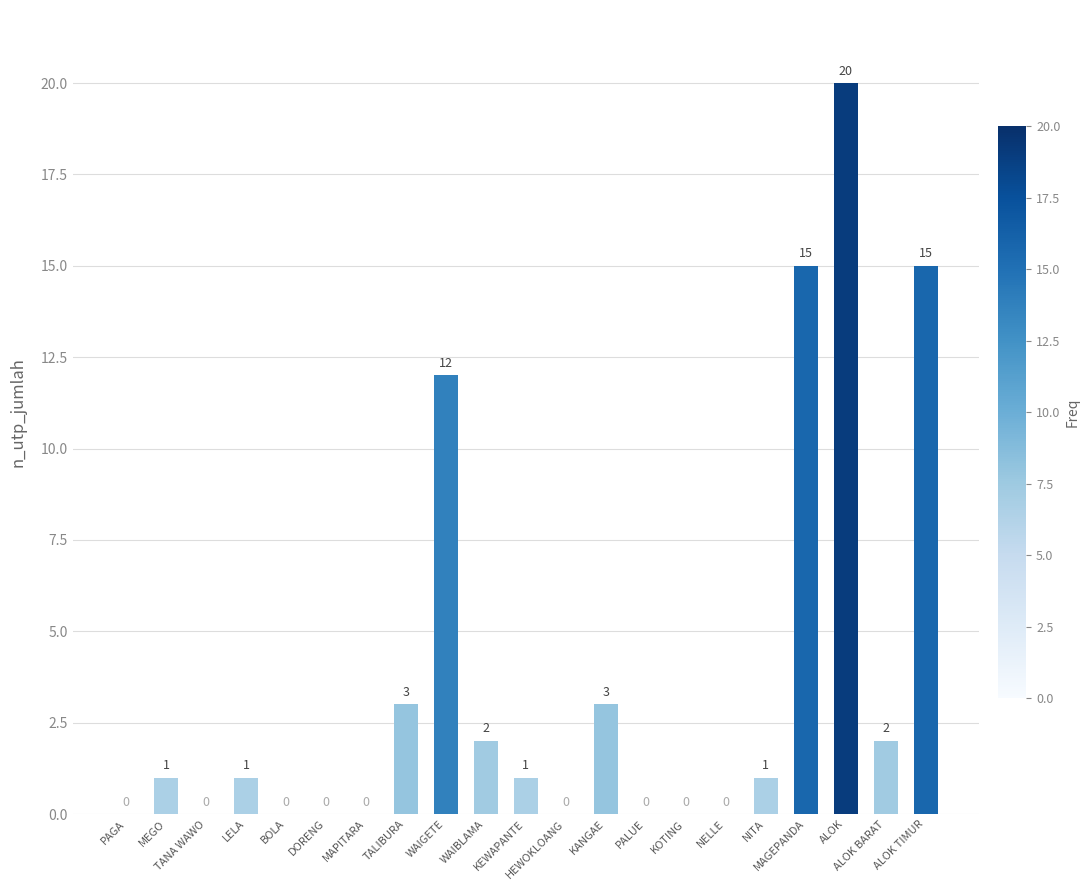

Is it true that the value at PALUE is 0?

True